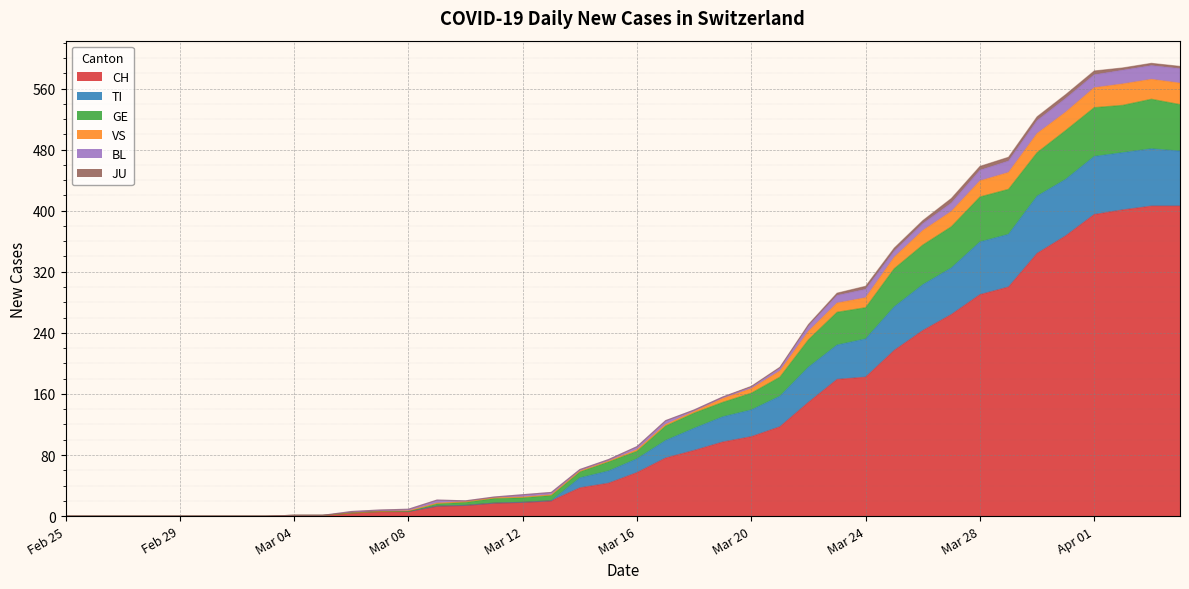

What is the maximum value for CH?

406